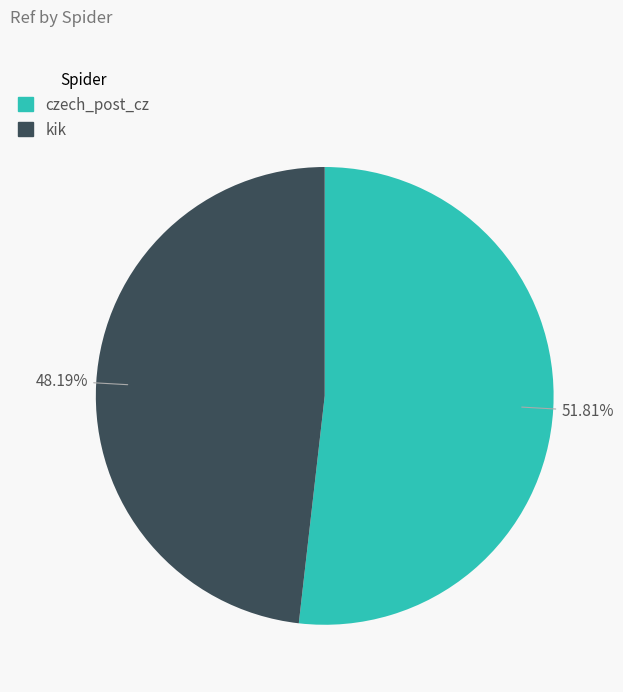

What percentage is the czech_post_cz slice, to the nearest percent?

52%